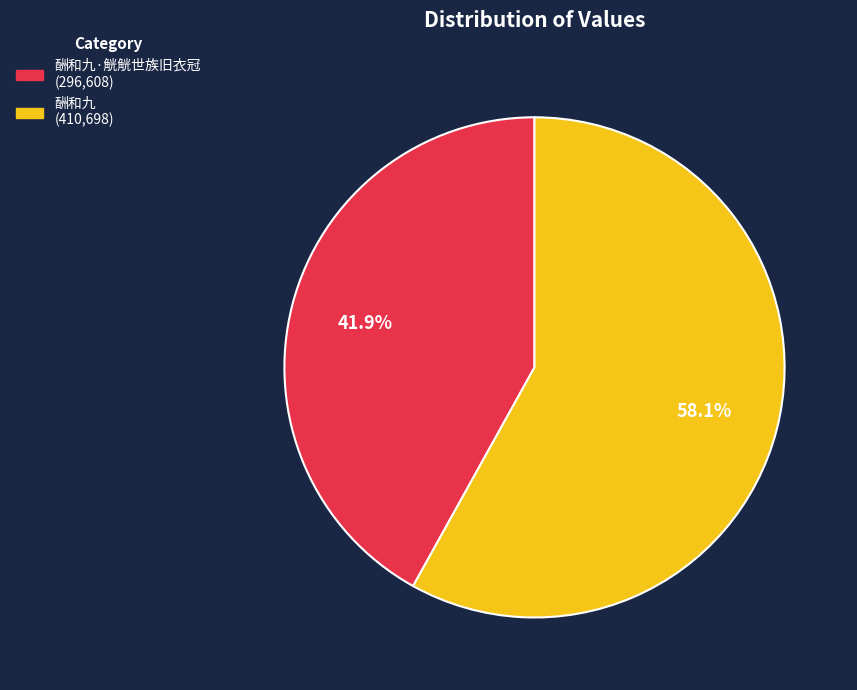

Does any single category account for the majority?

Yes